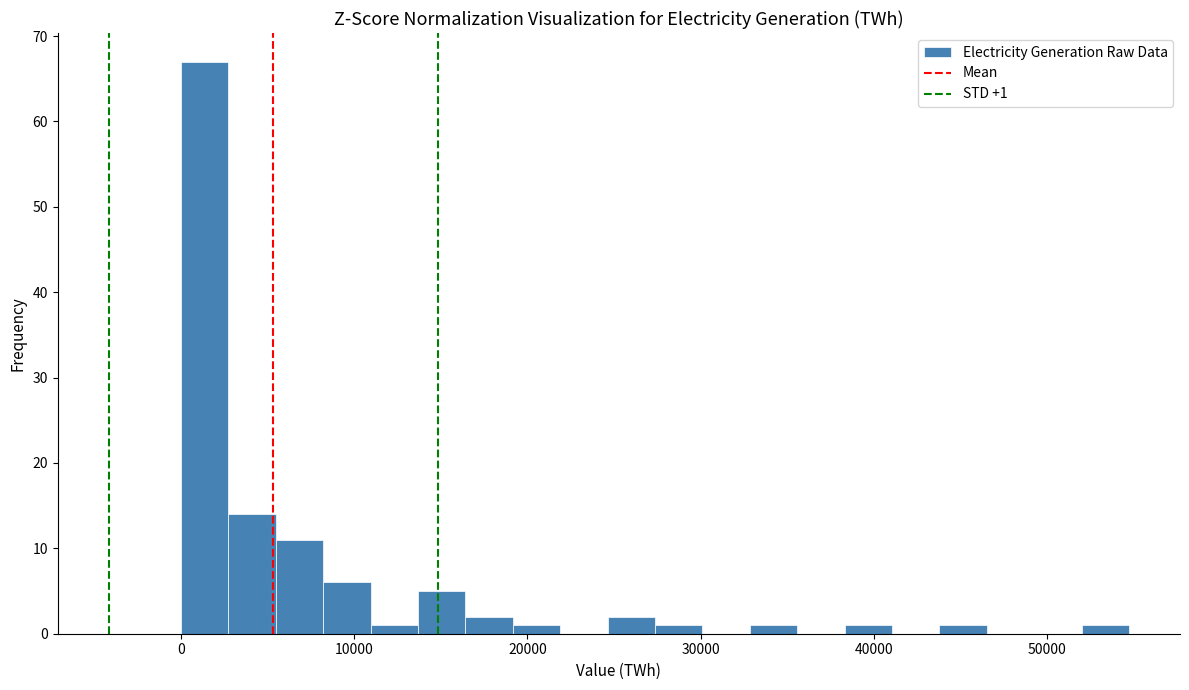

Read against the x-axis, roughly where is the centre of the tallest bar?

1000